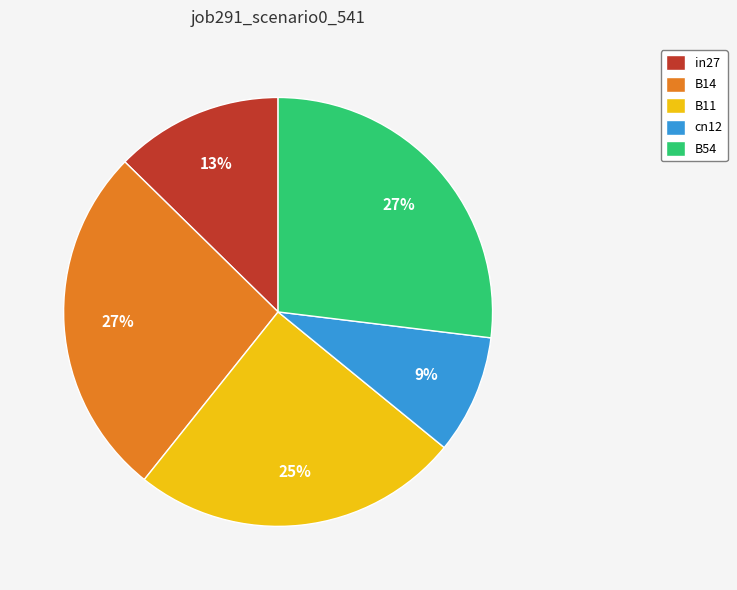

To the nearest percent, what is the difference between the largest and smallest slice percentages?

18%